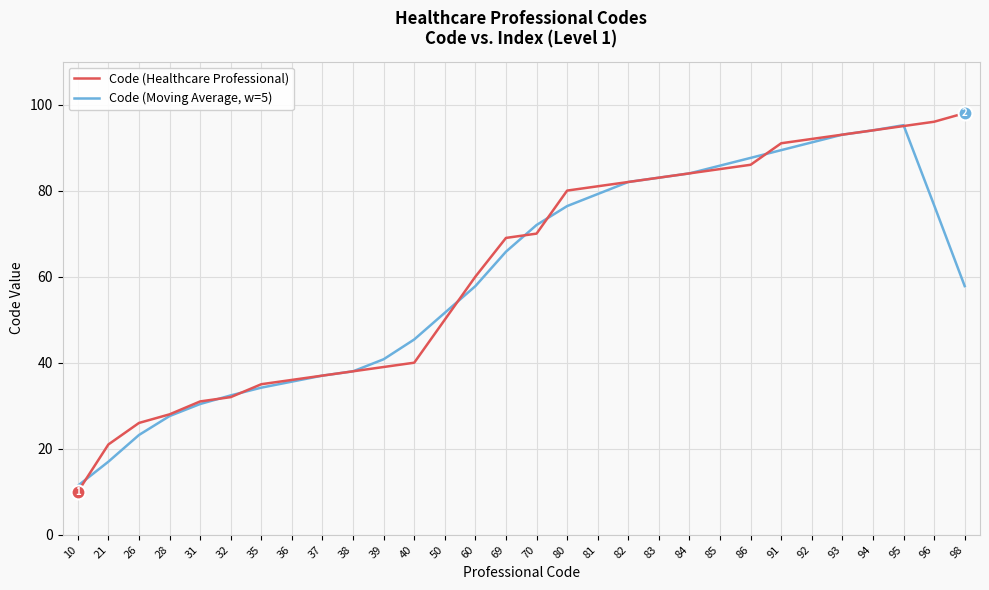

What value does the Code (Moving Average, w=5) series have at 39?

40.8